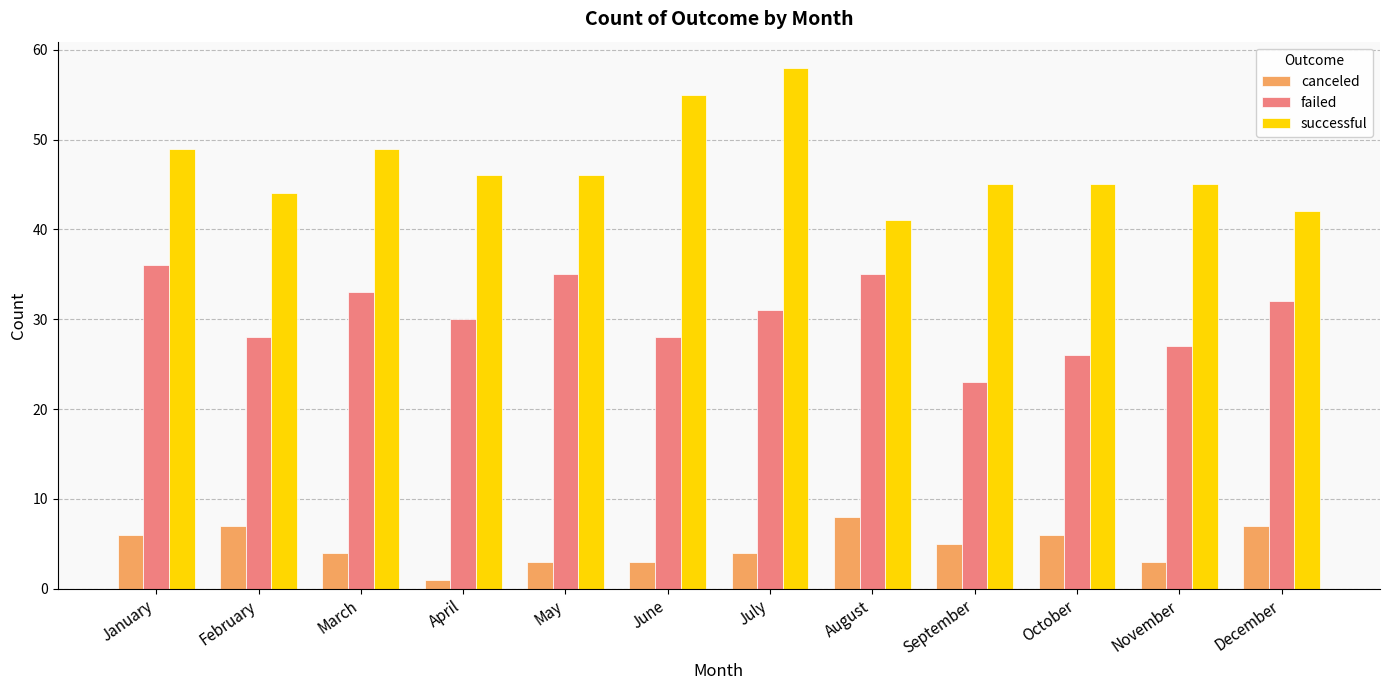

Count the number of data series in this chart.

3